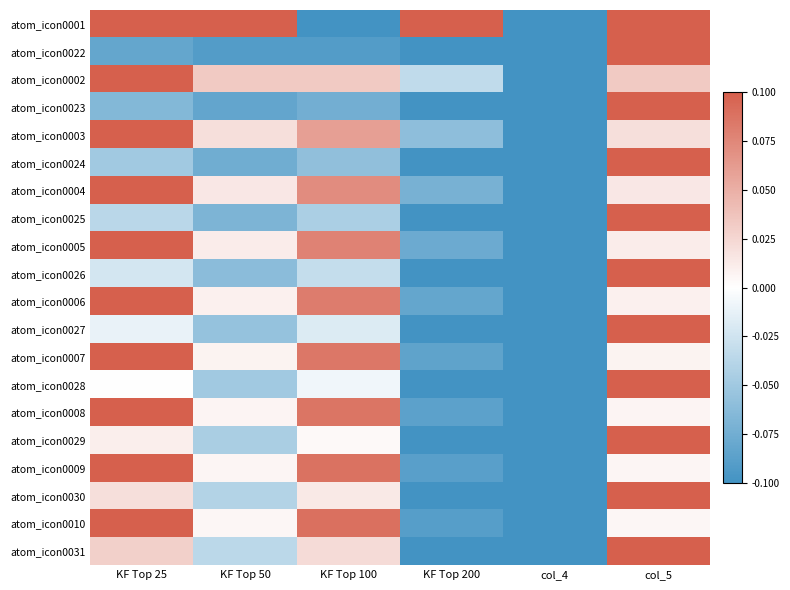

At which category is the sum across all series the highest?

col_5